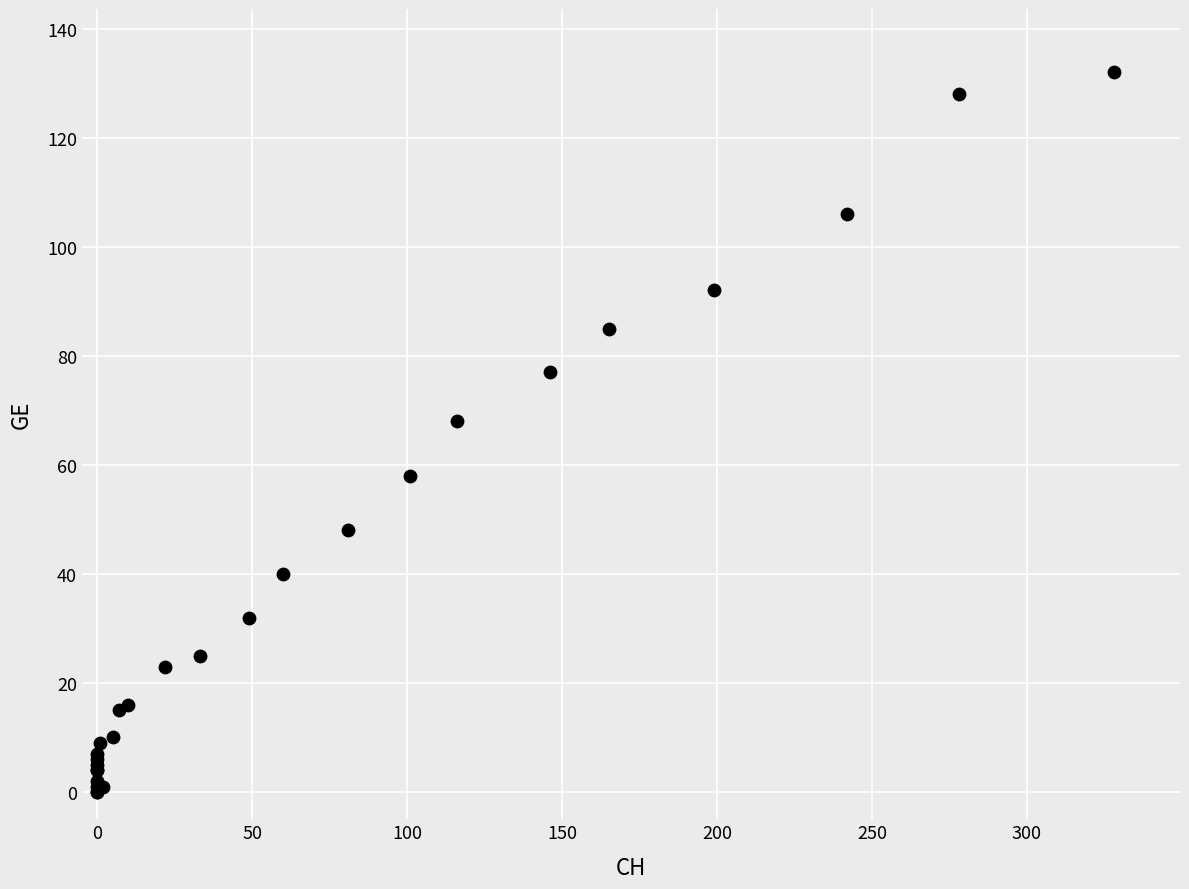

What Y value in the scatter plot is closest to 66?

68